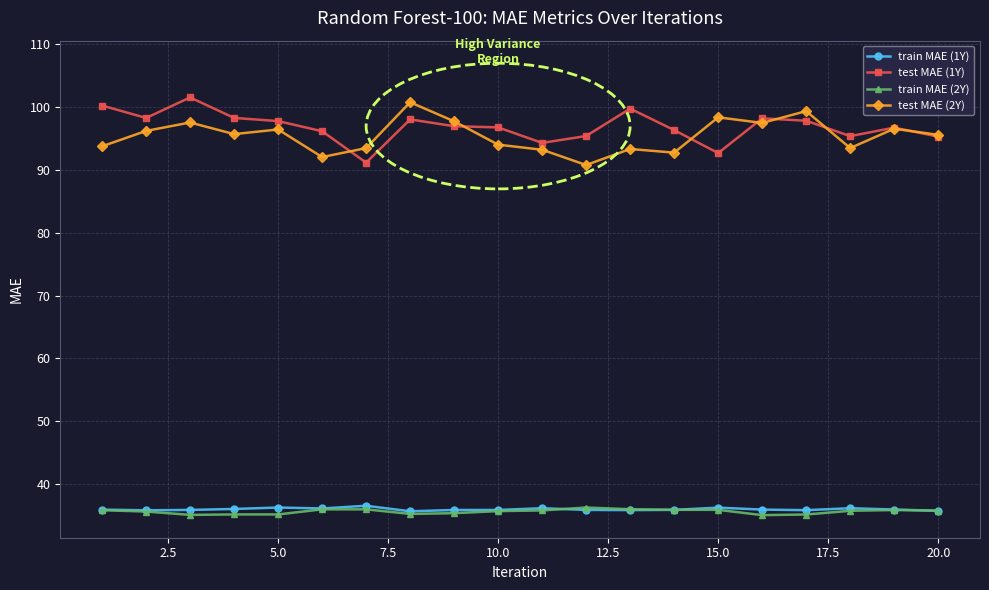

True or false: train MAE (2Y) and test MAE (1Y) cross at least once.

False